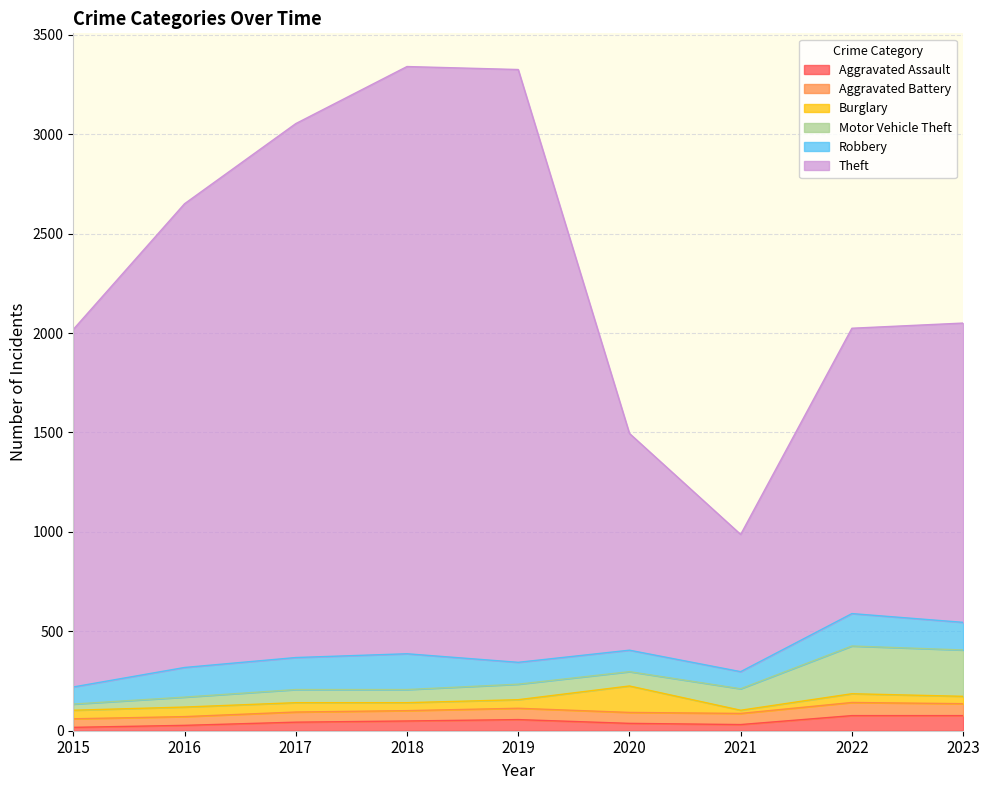

Does the chart display data point markers on the line(s)?

No